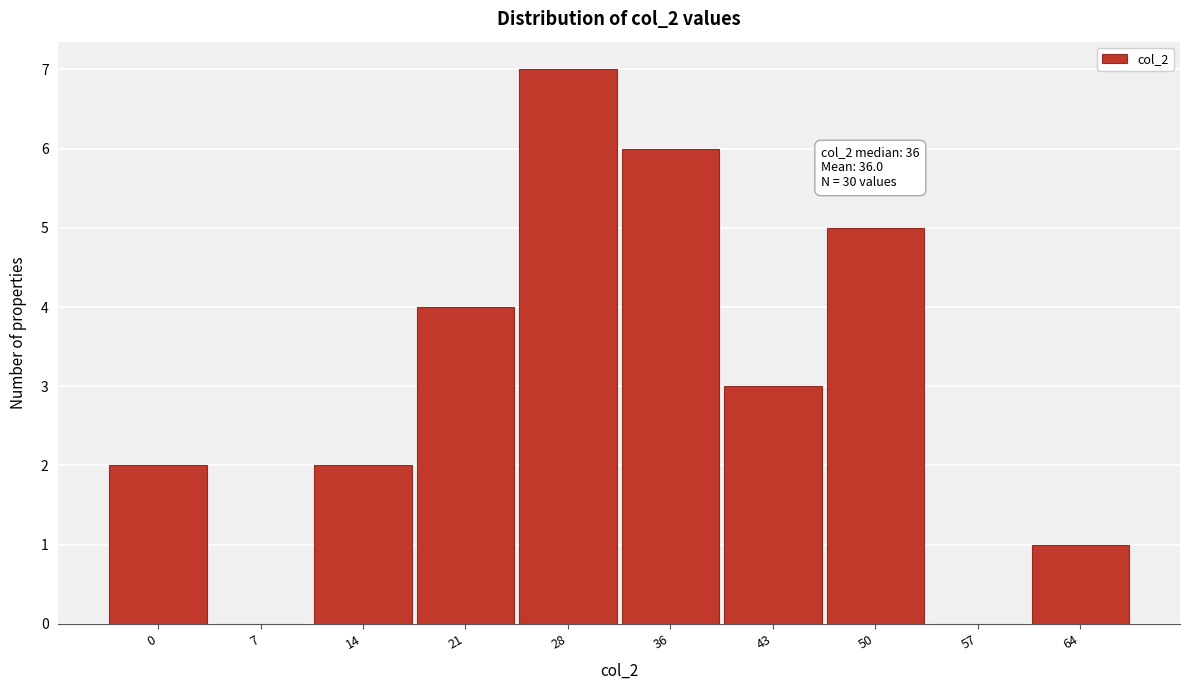

Reading left to right, extract all data points from this chart.

0=2	7=0	14=2	21=4	28=7	36=6	43=3	50=5	57=0	64=1